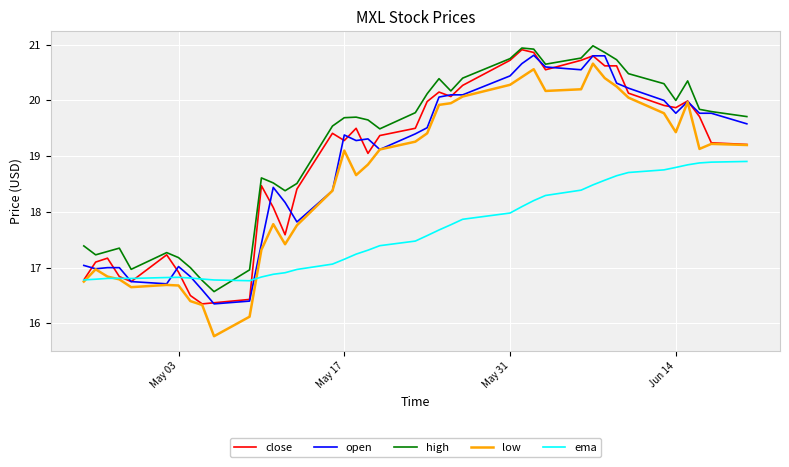

Which series has the widest spread of values?

low